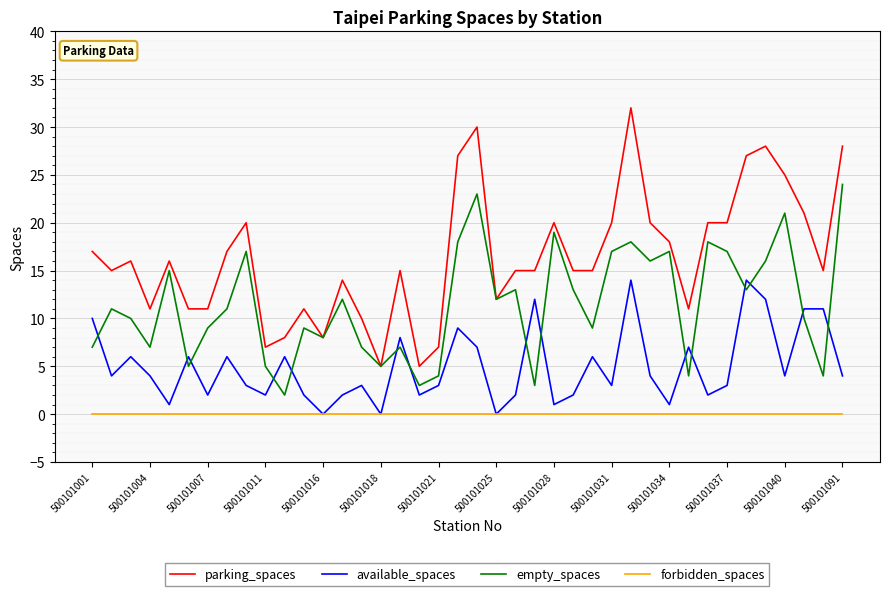

List the series in order of their peak value, lowest first.

forbidden_spaces, available_spaces, empty_spaces, parking_spaces